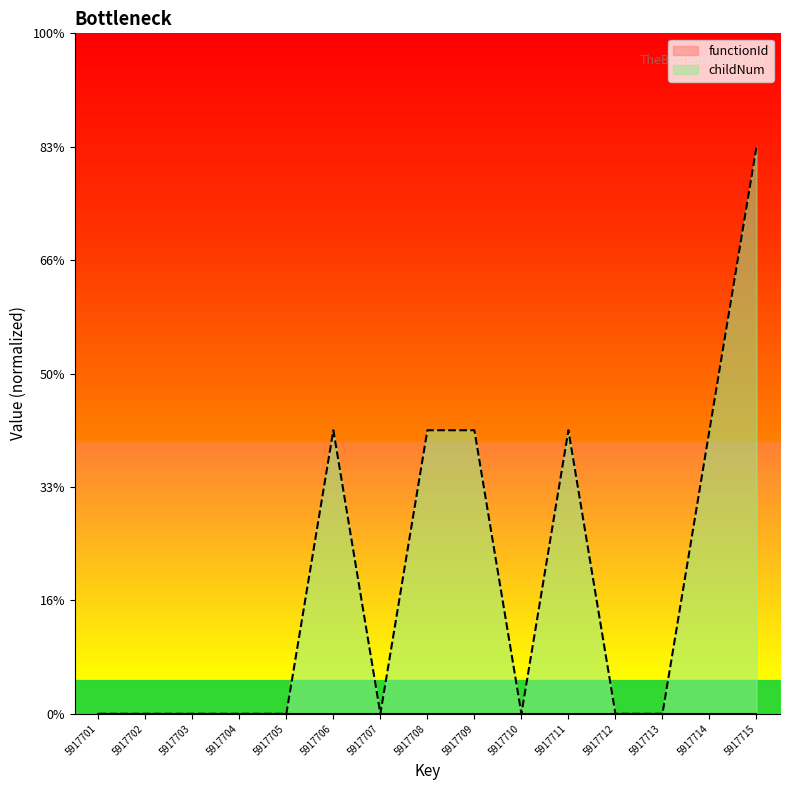

How many interior local peaks (higher than both neighbors) does the data have?

2